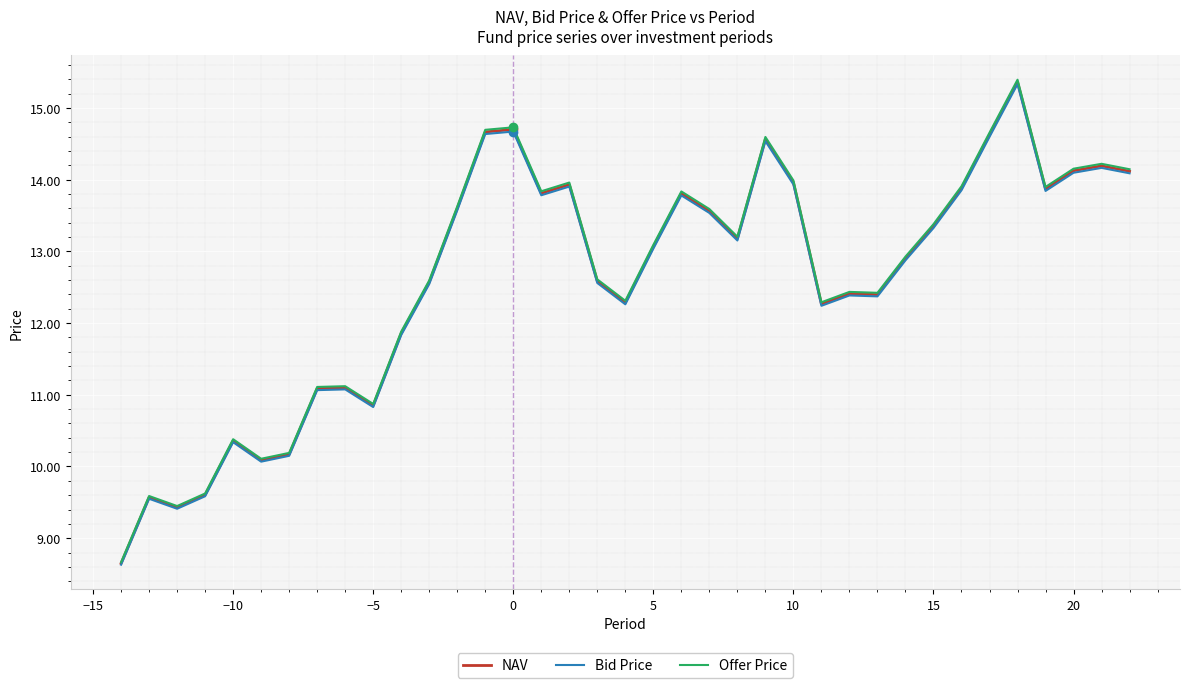

What is the minimum value shown in the chart?

8.6